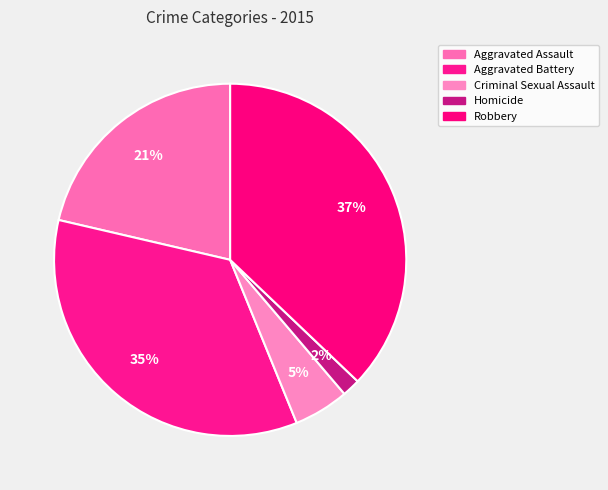

What percentage do Aggravated Assault and Aggravated Battery together represent?

56.2%